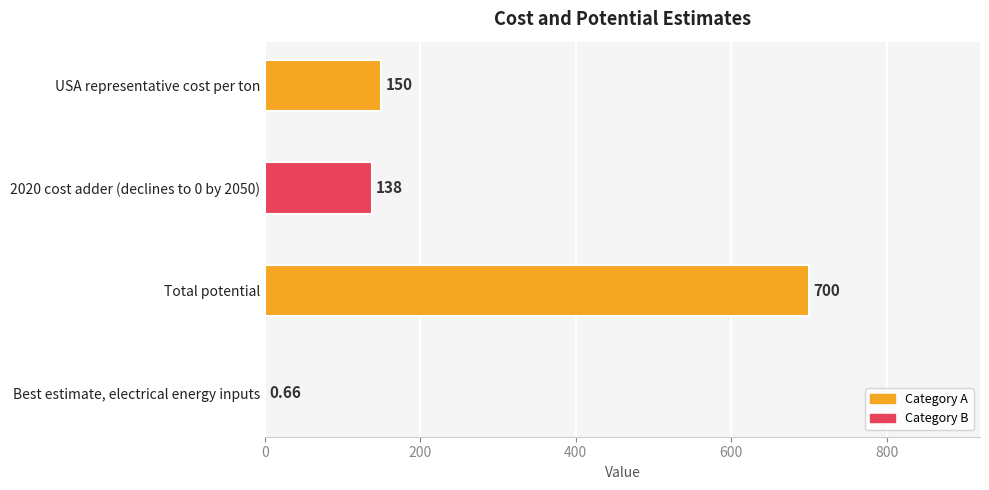

What is the average value?

247.2